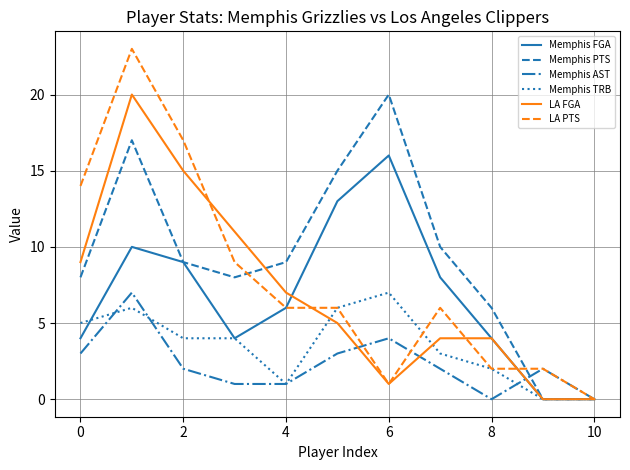

Which series has the largest range (max minus min)?

LA PTS